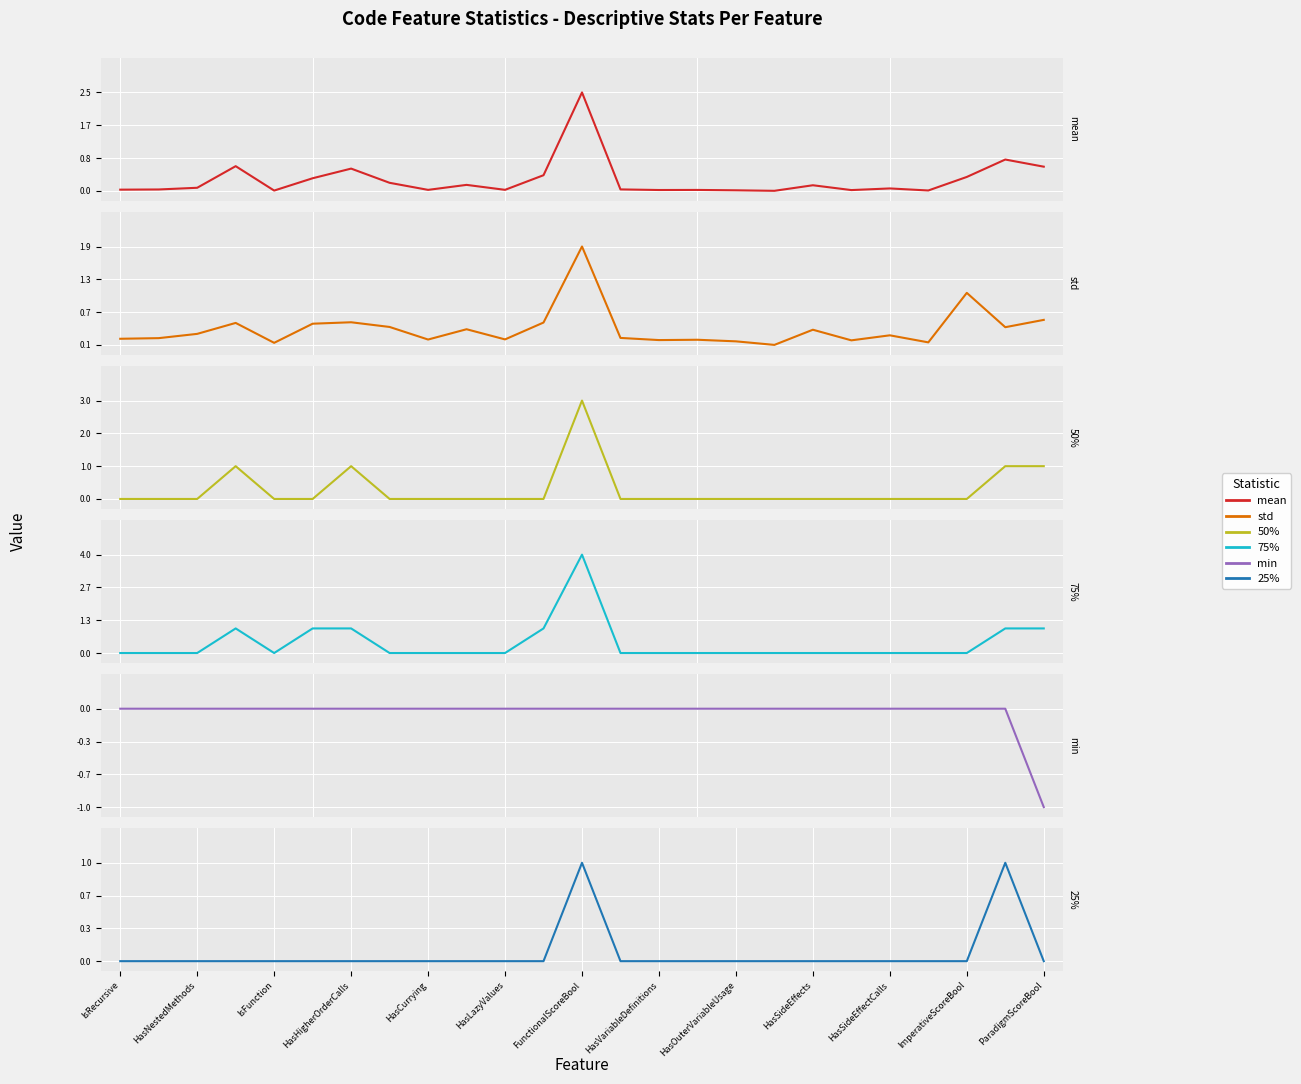

How many lines are shown in the chart?

6